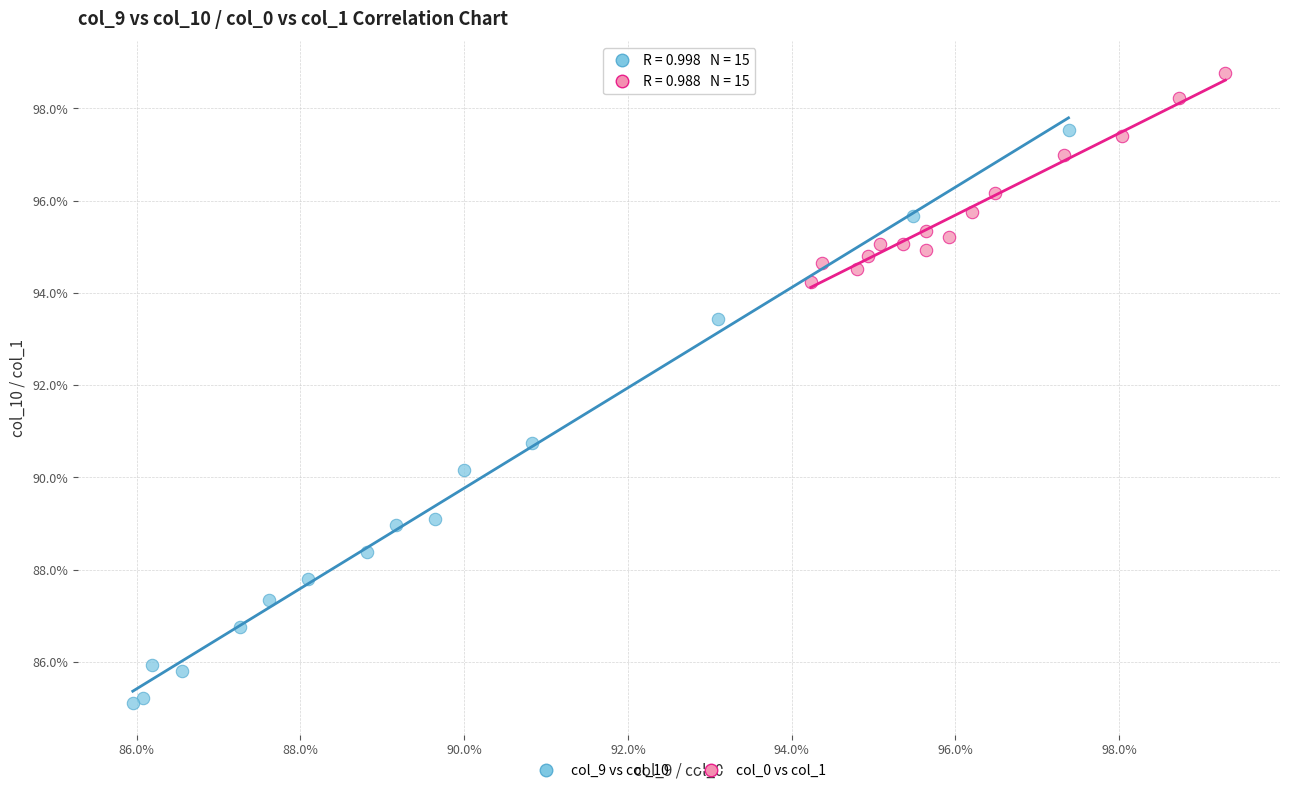

What are all the series names shown in the legend?

col_9 vs col_10, col_0 vs col_1